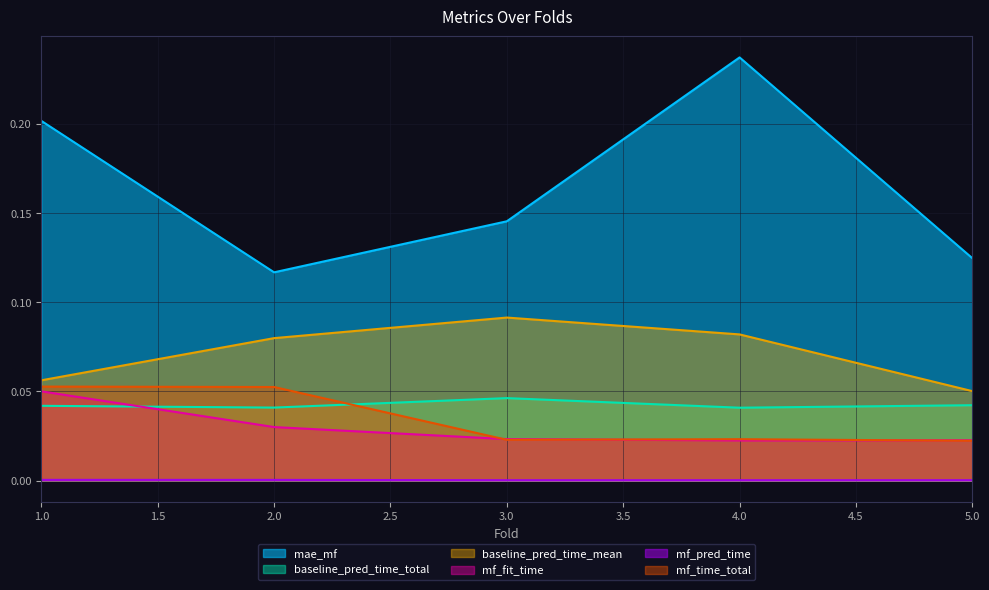

Reading left to right, transcribe all the data shown in this chart.

mae_mf: 1=0.2	2=0.1	3=0.1	4=0.2	5=0.1
baseline_pred_time_total: 1=0.0	2=0.0	3=0.0	4=0.0	5=0.0
baseline_pred_time_mean: 1=0.1	2=0.1	3=0.1	4=0.1	5=0.1
mf_fit_time: 1=0.1	2=0.0	3=0.0	4=0.0	5=0.0
mf_pred_time: 1=0.0	2=0.0	3=0.0	4=0.0	5=0.0
mf_time_total: 1=0.1	2=0.1	3=0.0	4=0.0	5=0.0